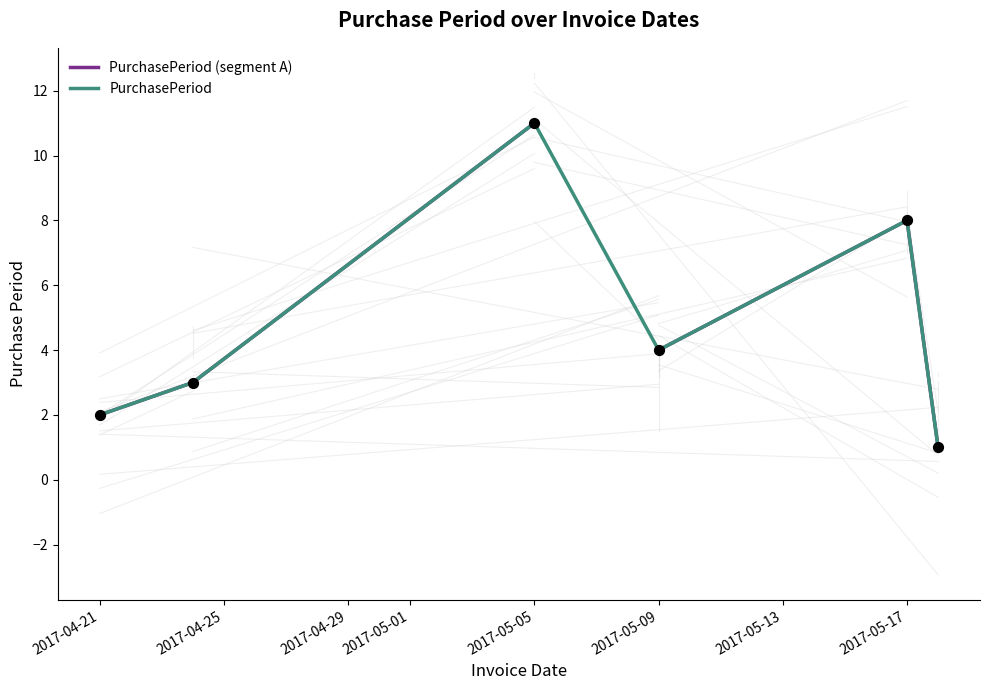

Between 2017-05-17 and 2017-05-18, which is larger?

2017-05-17